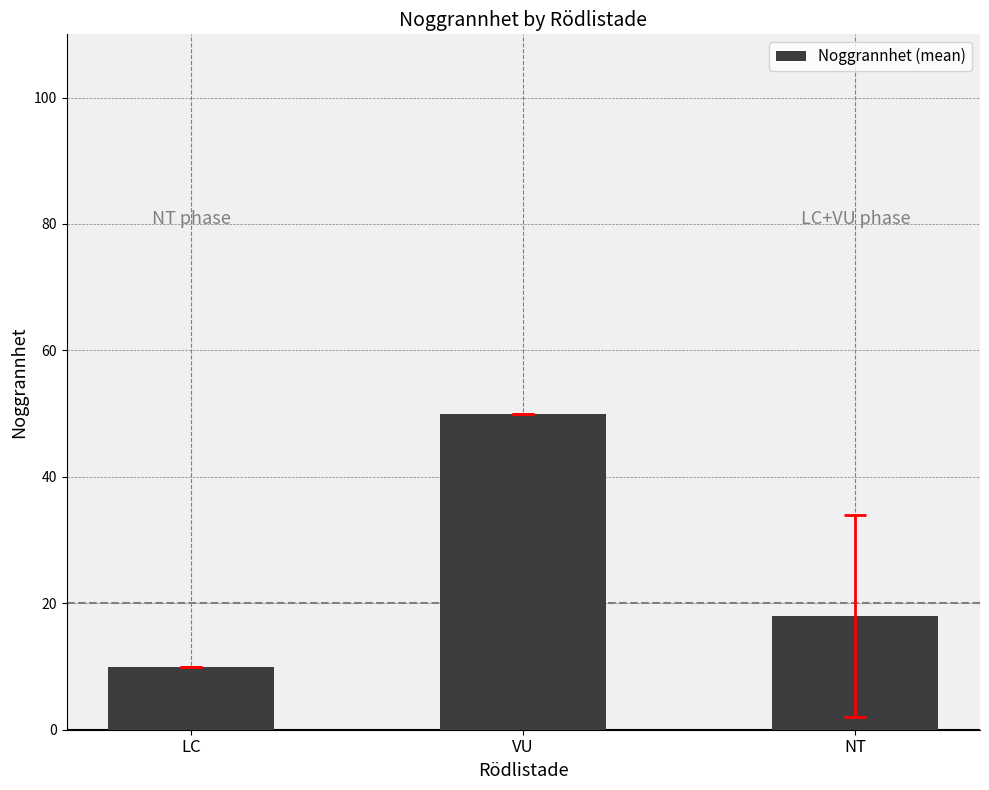

What is the label of the 1st bar from the right?

NT